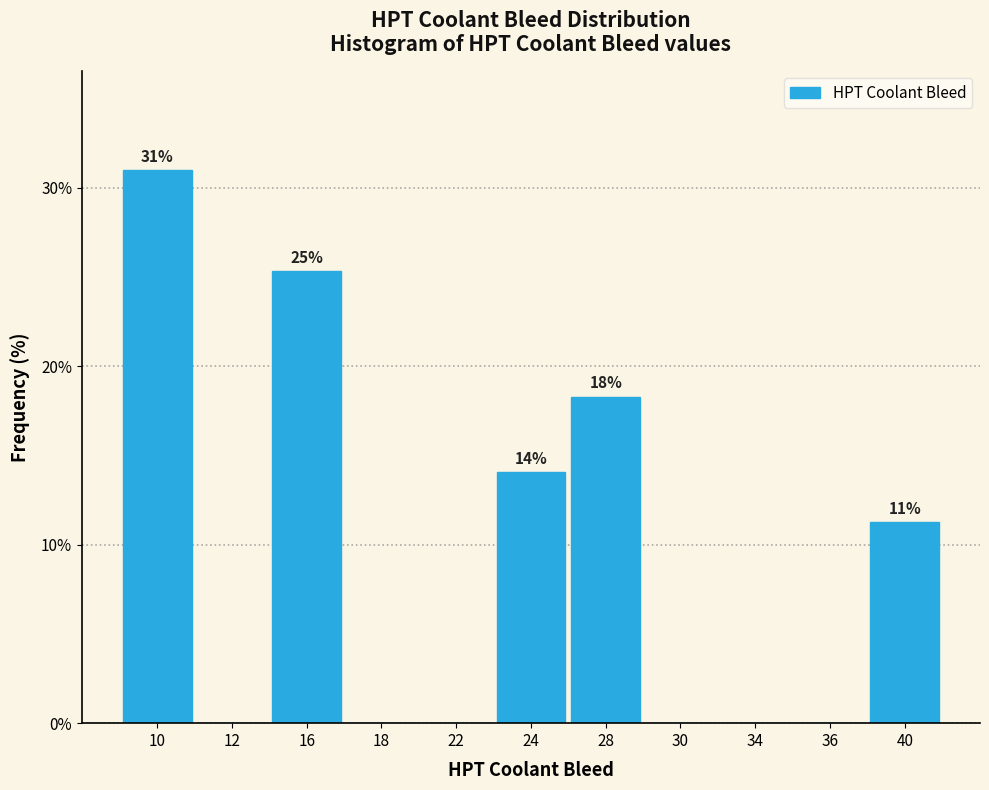

Reading left to right, extract all data points from this chart.

10=31.0	12=0.0	16=25.4	18=0.0	22=0.0	24=14.1	28=18.3	30=0.0	34=0.0	36=0.0	40=11.3